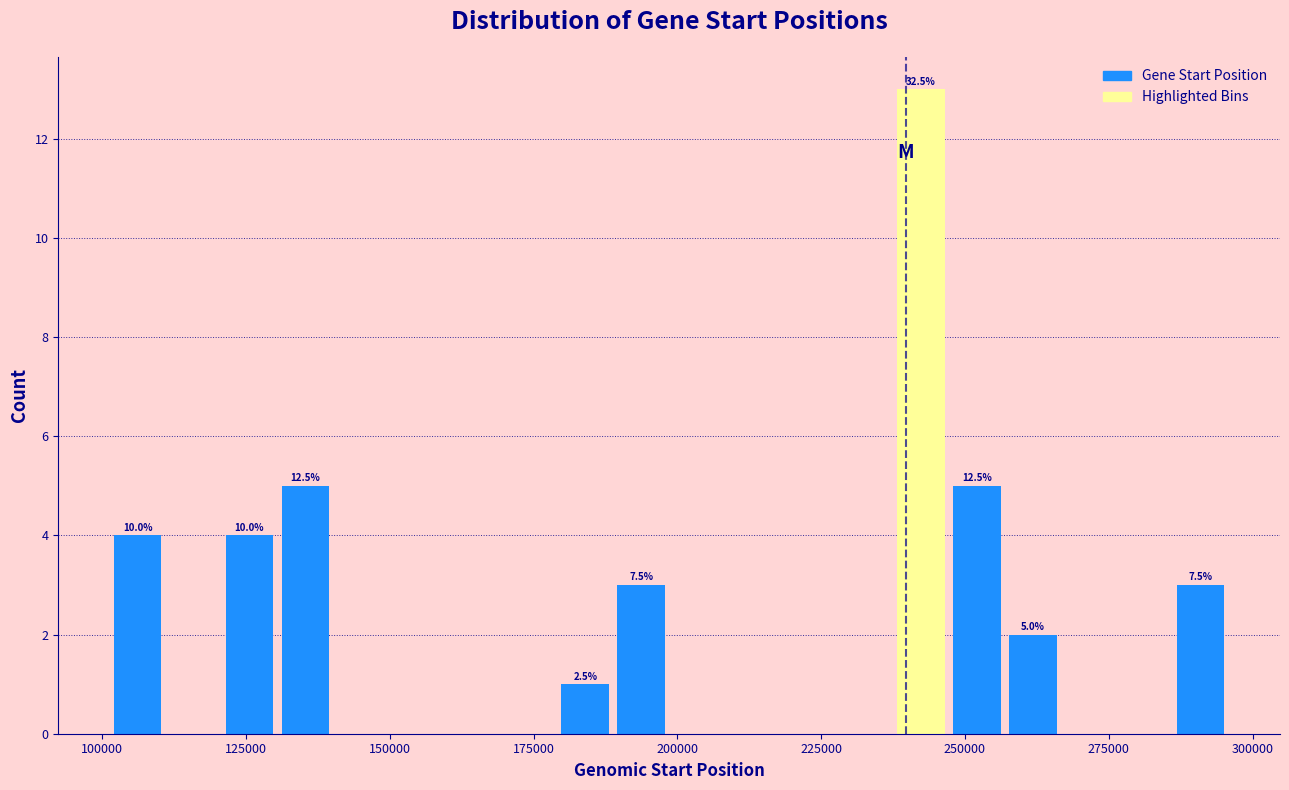

Around what value on the x-axis is the tallest bar? Give the approximate position of its centre, as read against the axis.

240000